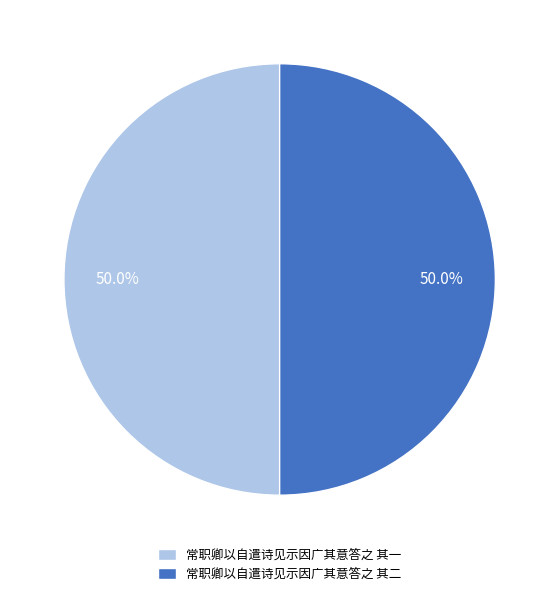

How many slices are in this pie chart?

2